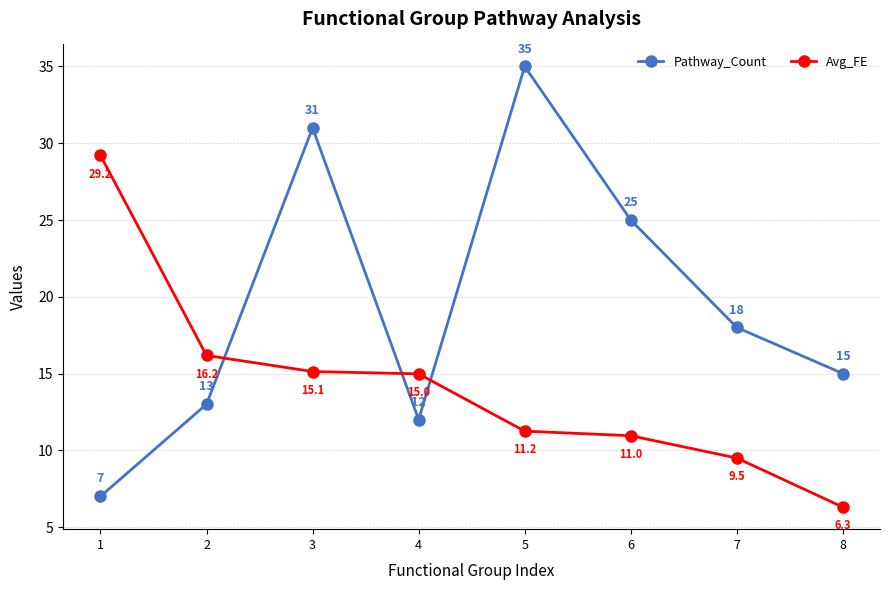

What is the sum of all Pathway_Count values?

156.0